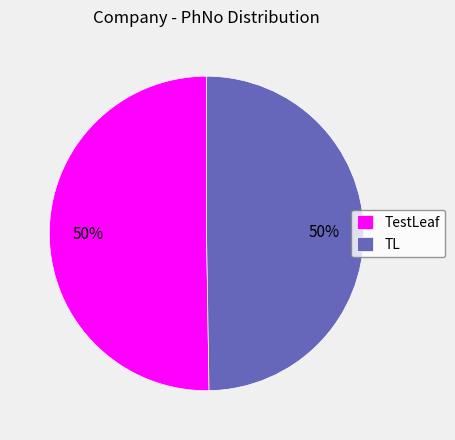

What is the ratio of the value at TL to the value at TestLeaf?

1.0